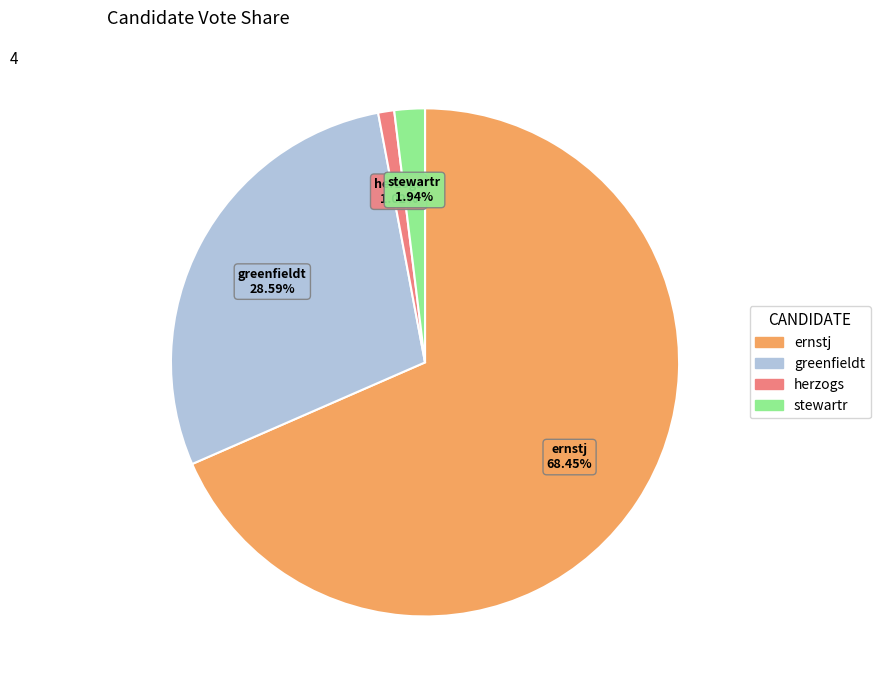

What is the total percentage of greenfieldt and stewartr?

30.5%